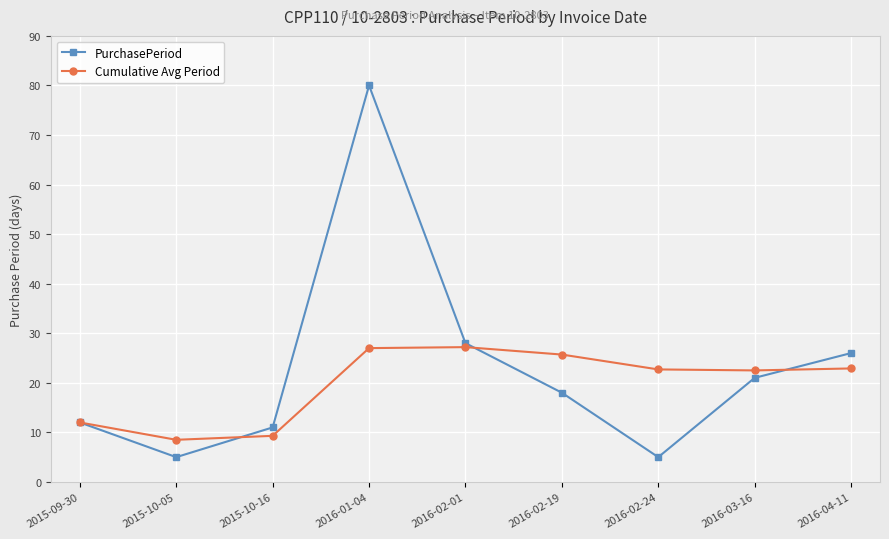

List the series in order of their overall mean, lowest first.

Cumulative Avg Period, PurchasePeriod